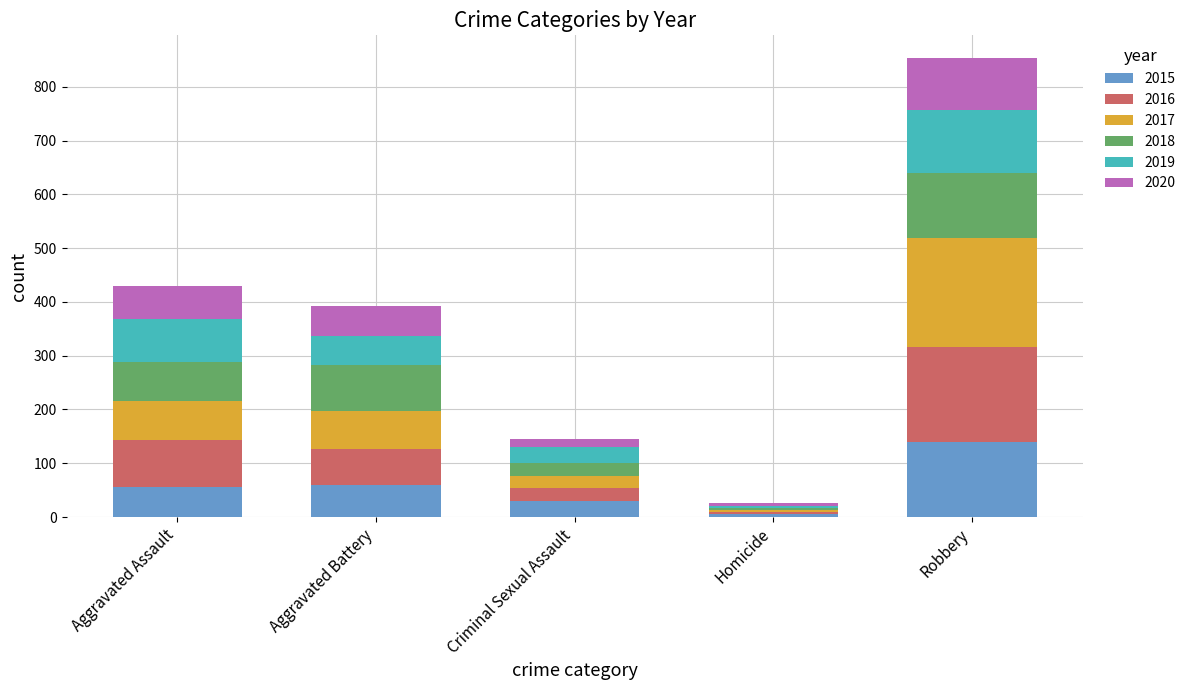

Are the bars horizontal?

No